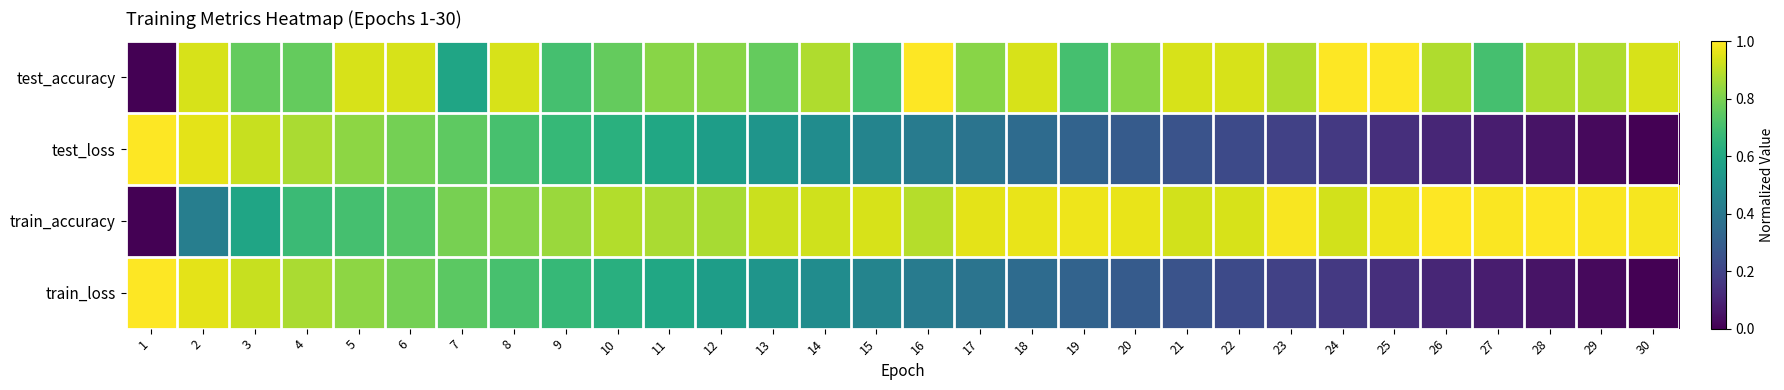

Reading right to left, list all the values displayed in this chart.

test_accuracy: 30=0.9	29=0.9	28=0.9	27=0.7	26=0.9	25=1.0	24=1.0	23=0.9	22=0.9	21=0.9	20=0.8	19=0.7	18=0.9	17=0.8	16=1.0	15=0.7	14=0.9	13=0.8	12=0.8	11=0.8	10=0.8	9=0.7	8=0.9	7=0.6	6=0.9	5=0.9	4=0.8	3=0.8	2=0.9	1=0.0
test_loss: 30=0.0	29=0.0	28=0.1	27=0.1	26=0.1	25=0.1	24=0.2	23=0.2	22=0.2	21=0.3	20=0.3	19=0.3	18=0.4	17=0.4	16=0.4	15=0.5	14=0.5	13=0.5	12=0.6	11=0.6	10=0.6	9=0.7	8=0.7	7=0.8	6=0.8	5=0.8	4=0.9	3=0.9	2=1.0	1=1.0
train_accuracy: 30=1.0	29=1.0	28=1.0	27=1.0	26=1.0	25=1.0	24=0.9	23=1.0	22=0.9	21=0.9	20=1.0	19=1.0	18=1.0	17=1.0	16=0.9	15=0.9	14=0.9	13=0.9	12=0.9	11=0.9	10=0.9	9=0.9	8=0.8	7=0.8	6=0.7	5=0.7	4=0.7	3=0.6	2=0.4	1=0.0
train_loss: 30=0.0	29=0.0	28=0.1	27=0.1	26=0.1	25=0.1	24=0.2	23=0.2	22=0.2	21=0.3	20=0.3	19=0.3	18=0.3	17=0.4	16=0.4	15=0.5	14=0.5	13=0.5	12=0.6	11=0.6	10=0.6	9=0.7	8=0.7	7=0.7	6=0.8	5=0.8	4=0.9	3=0.9	2=1.0	1=1.0